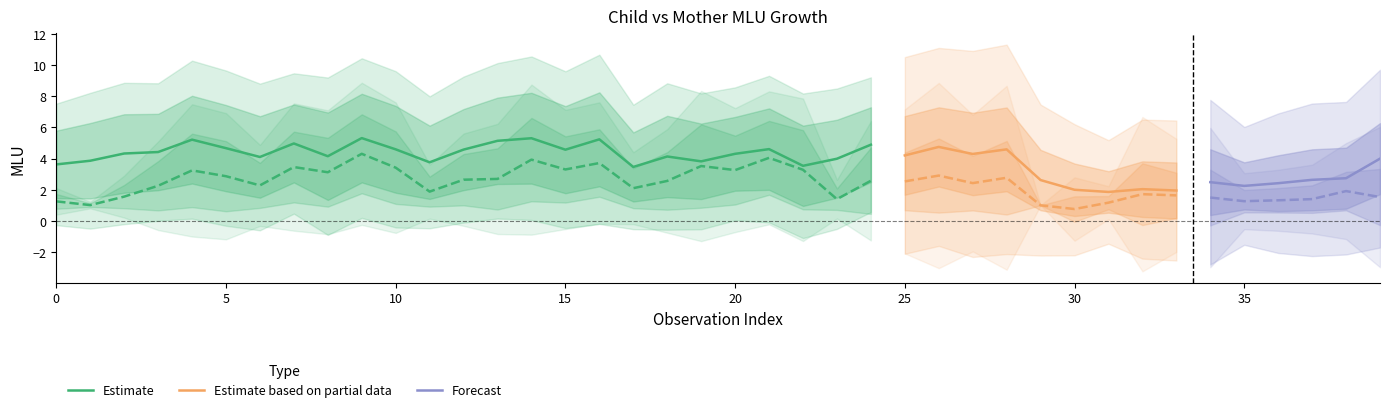

The value of CHI_LUstd at 27 is 3.0. True or false?

False